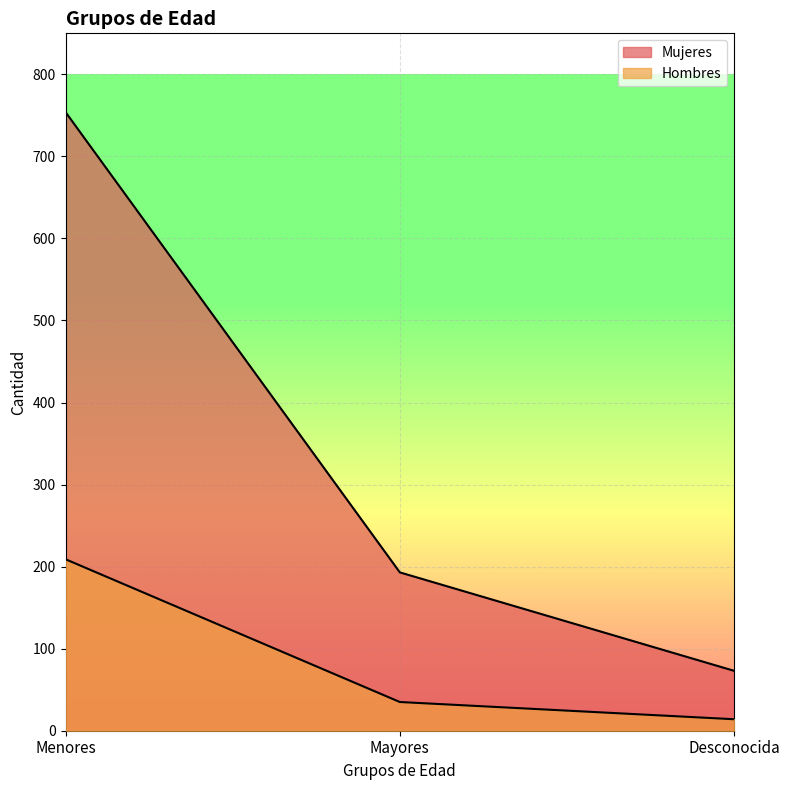

How many lines are shown in the chart?

2